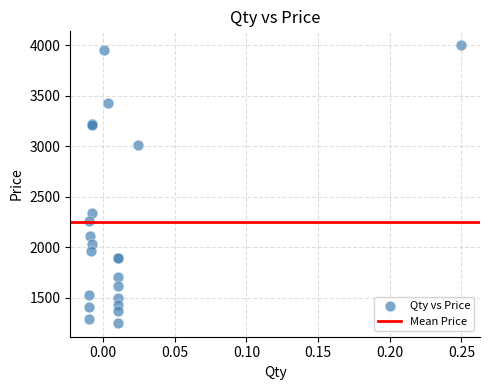

What Y value in the scatter plot is closest to 2625?

2340.0